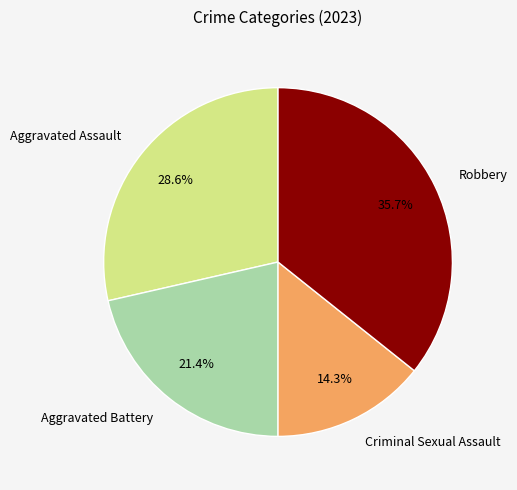

How many slices are in this pie chart?

4